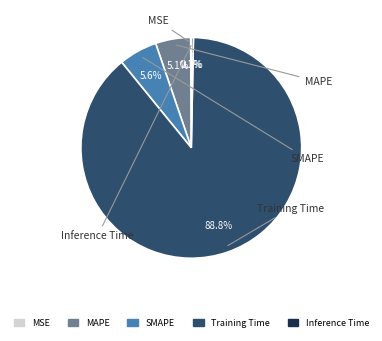

How much of the chart is everything except SMAPE?

94.4%